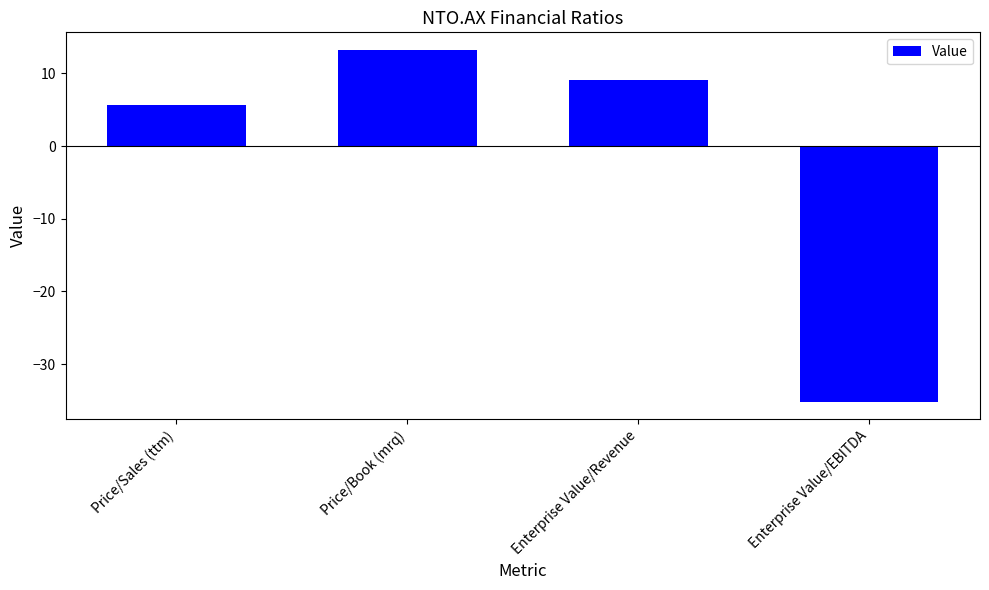

Where does the data first go above 9?

Price/Book (mrq)